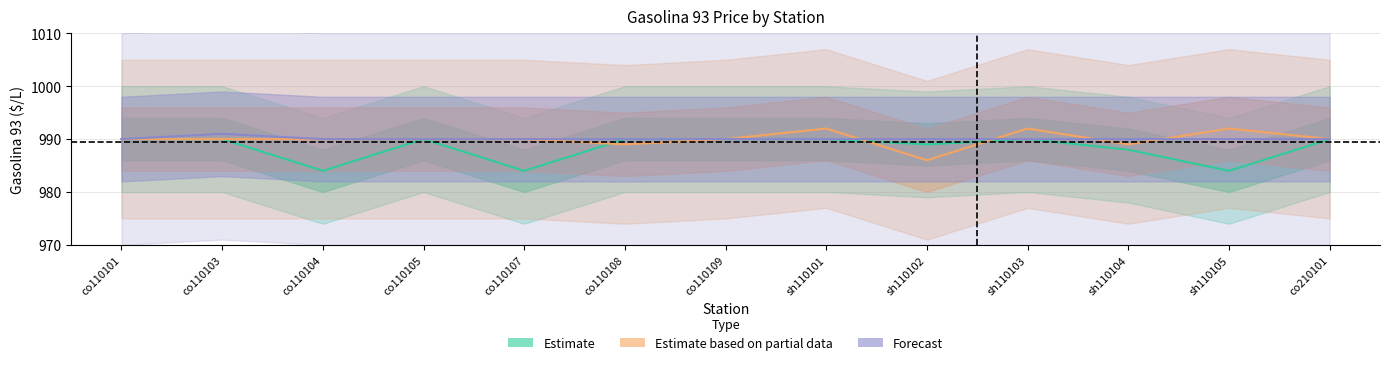

Where is the first local maximum for Gasolina 93 - Forecast?

co110103